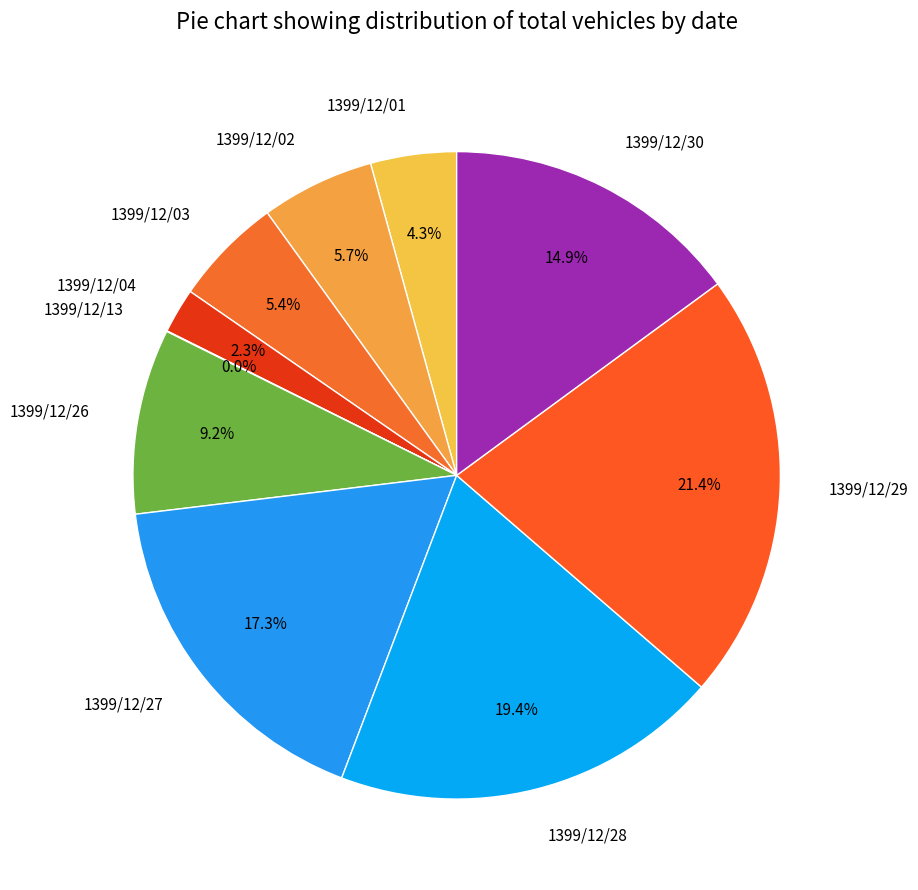

How much of the chart is everything except 1399/12/02?

94.3%